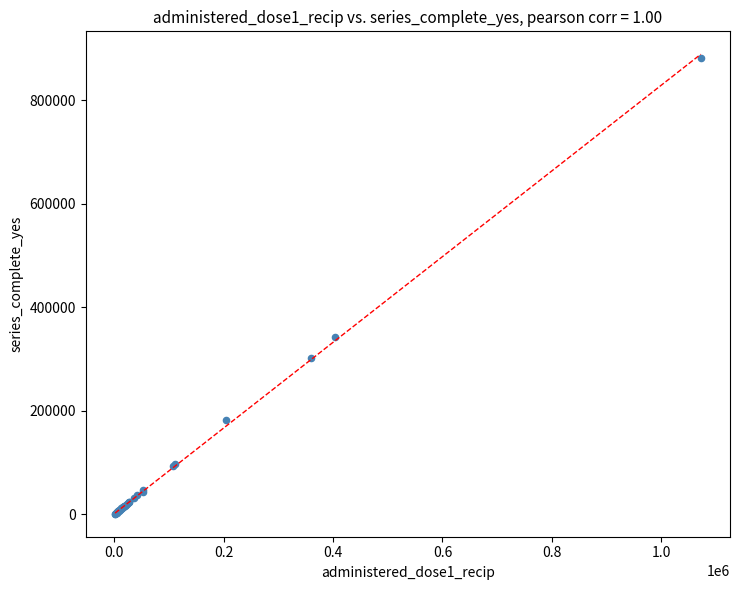

What Y value in the scatter plot is closest to 441643?

342769